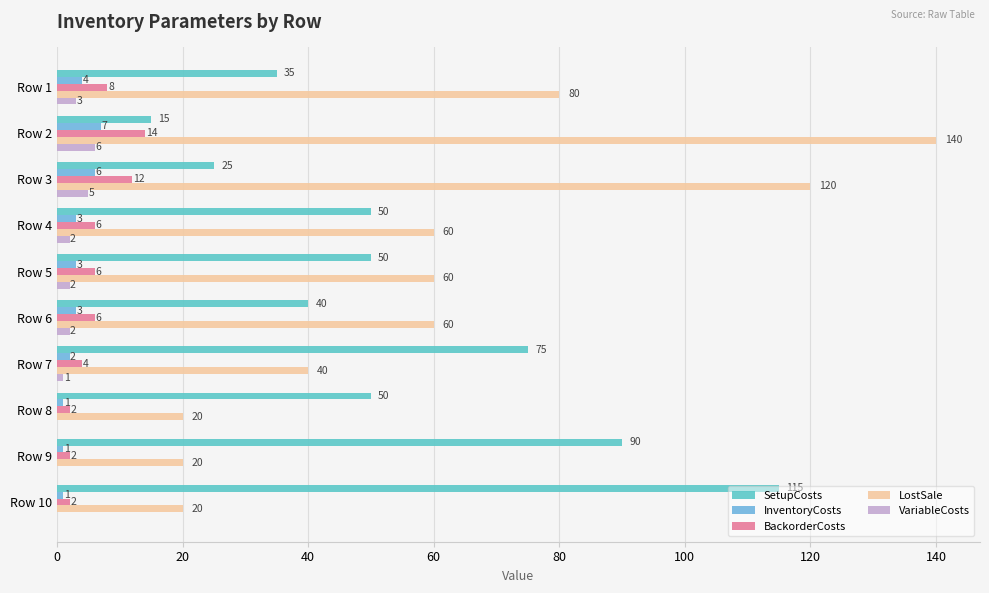

How many series are shown in this chart?

5